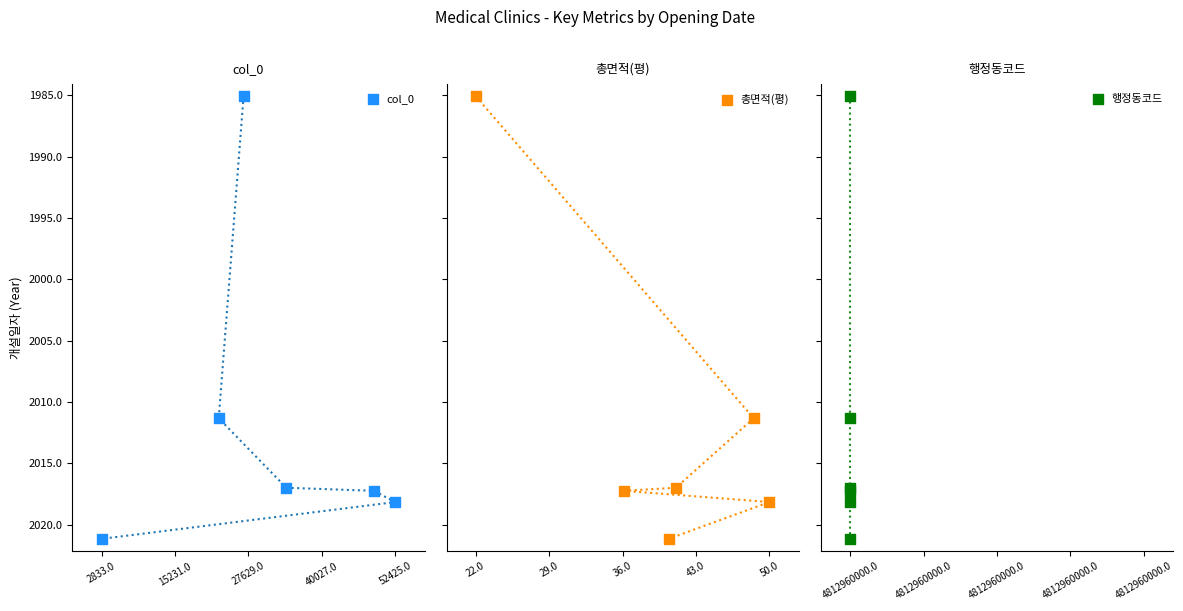

At how many categories does at least one series exceed 1985?

6